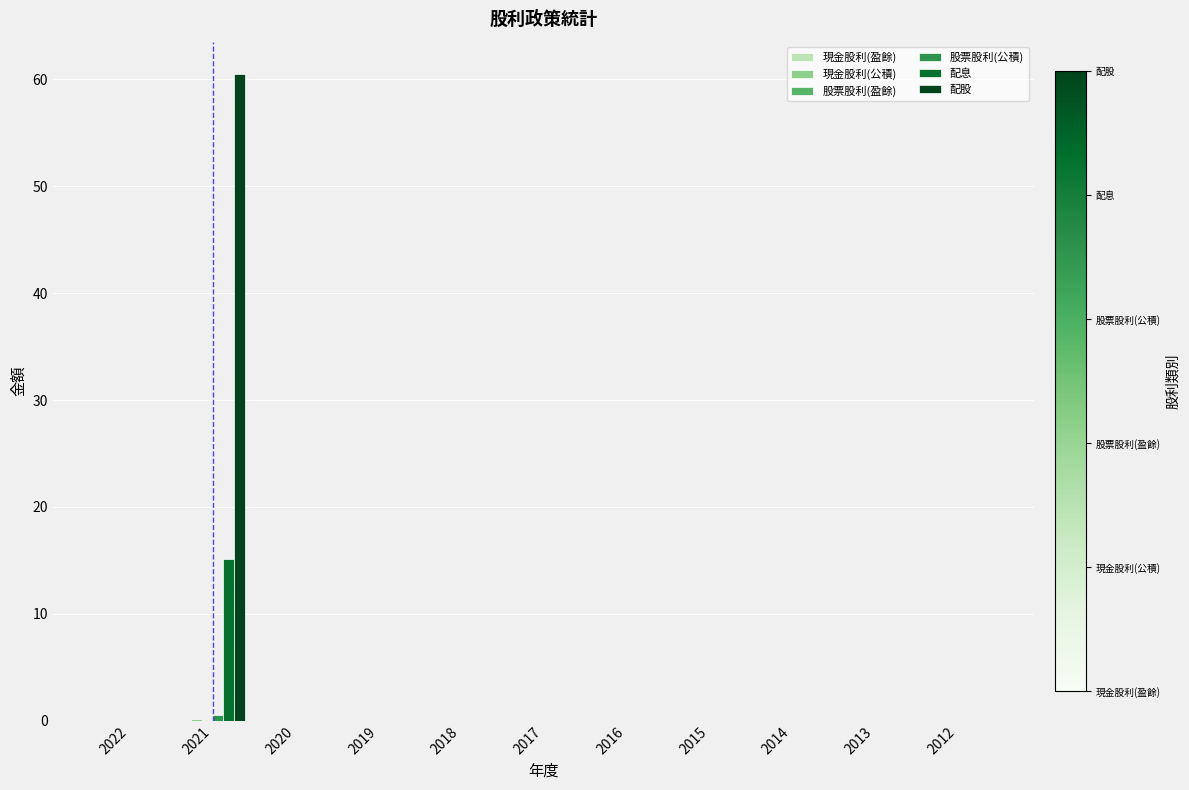

Which series has the largest total across all categories?

配股